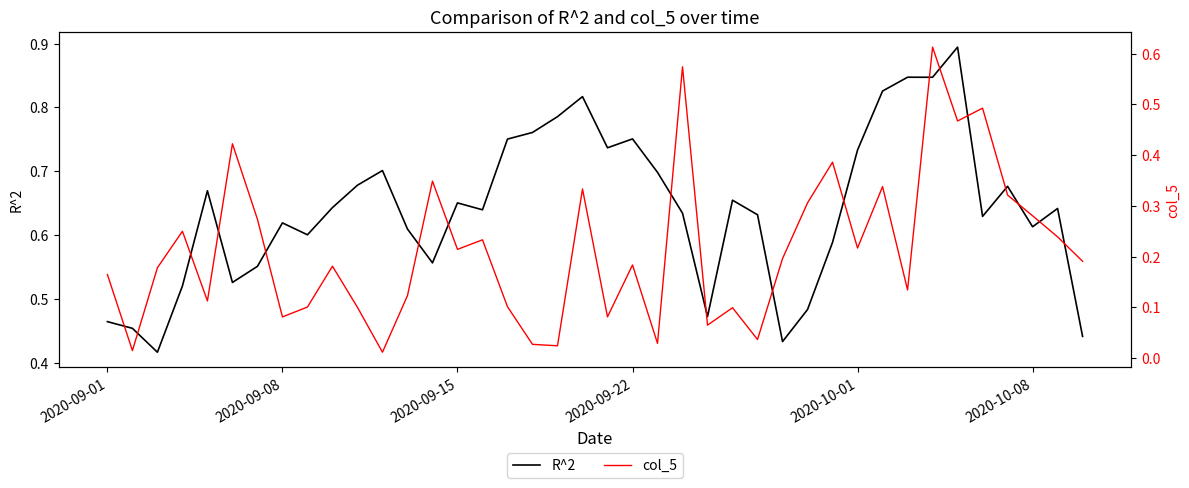

Rank the series by their average value, from lowest to highest.

col_5, R^2